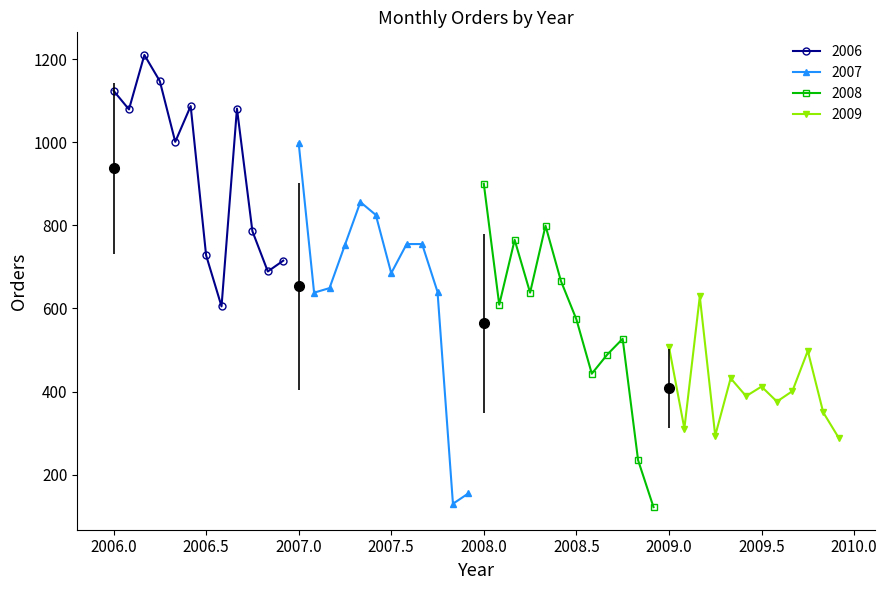

Is it true that 2007 equals 530 at 2007.0?

False